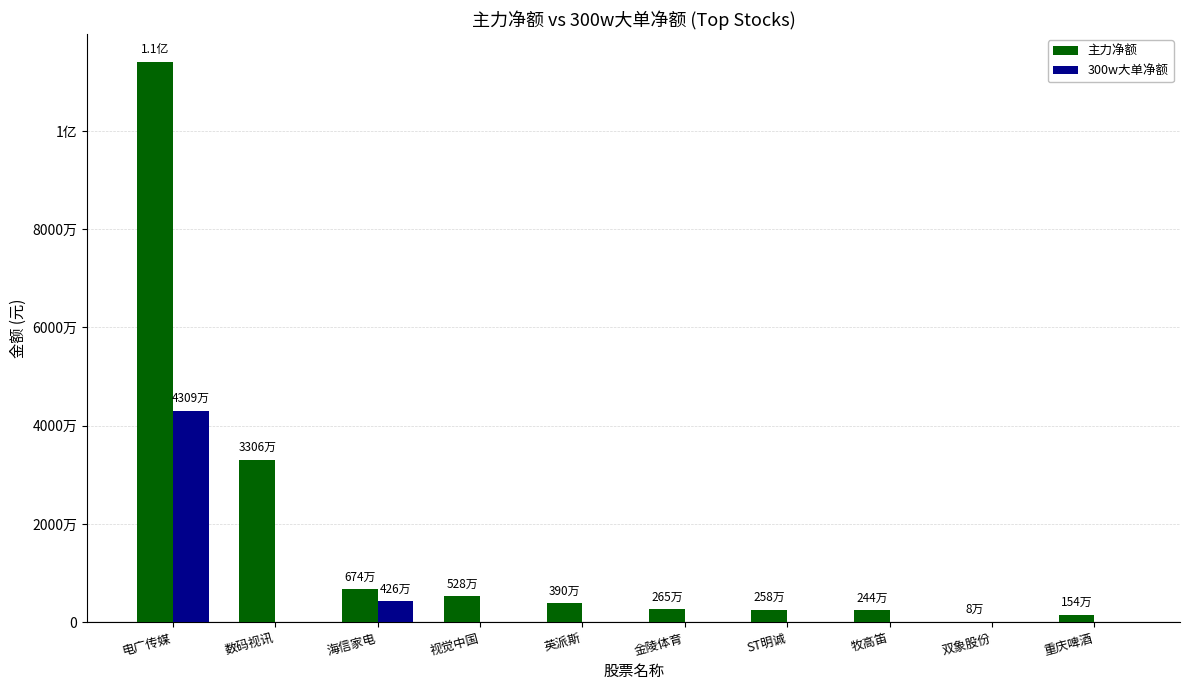

What are all the series names shown in the legend?

主力净额, 300w大单净额